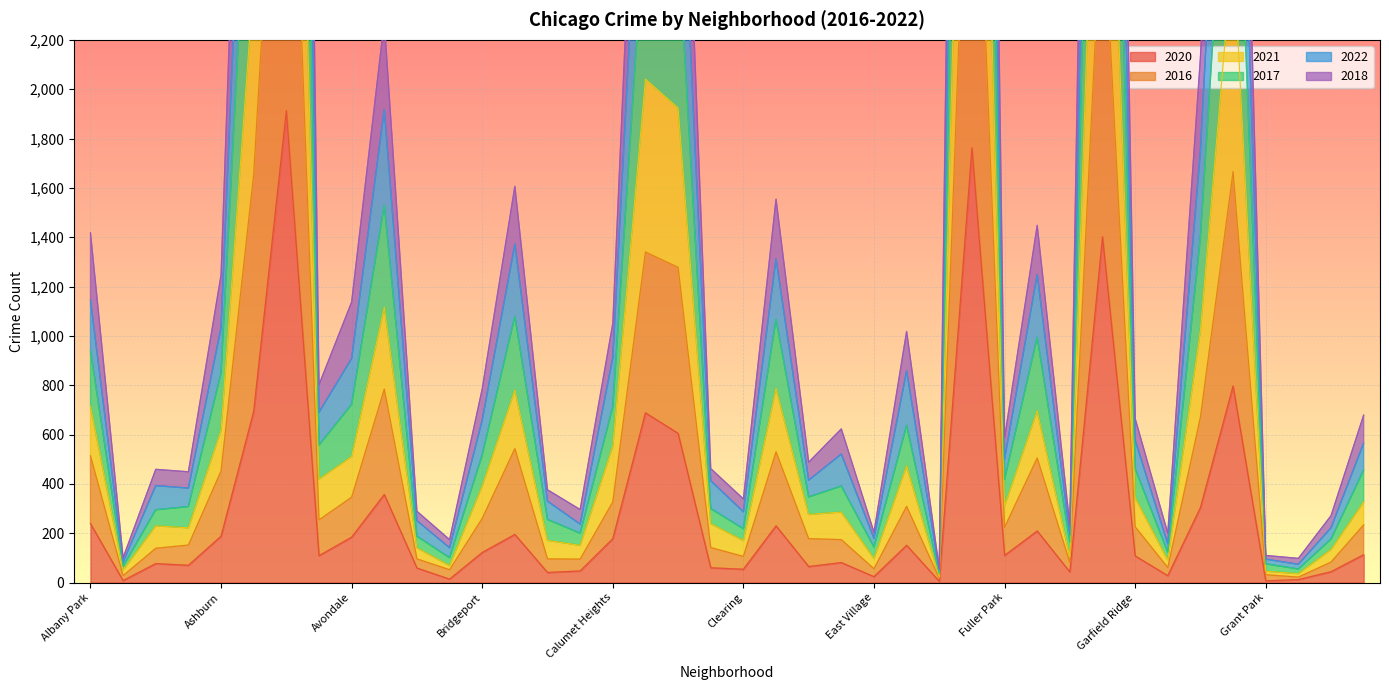

Which series has the widest spread of values?

2017